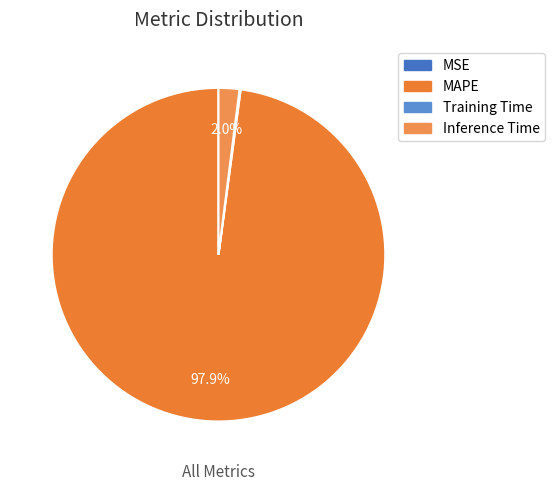

Is MAPE the majority of the pie?

Yes